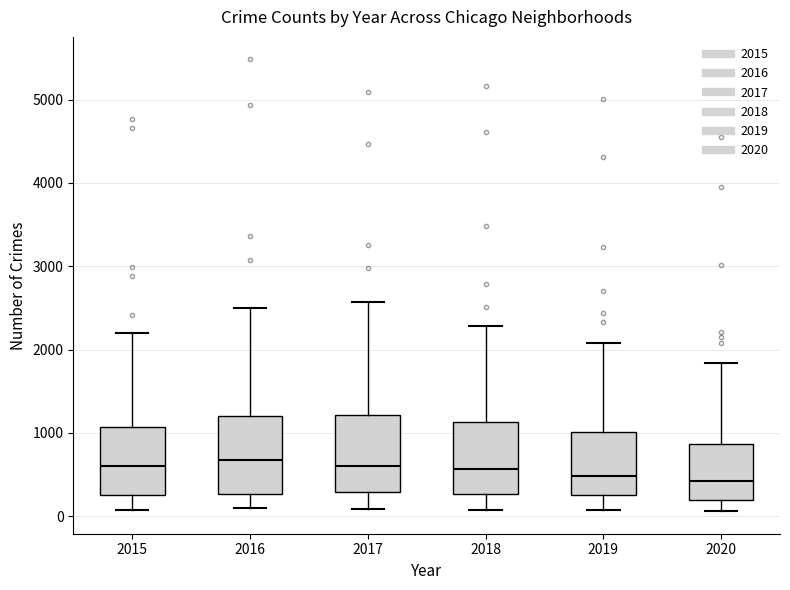

Reading left to right, read every box against the y-axis: the position of its median line, the range the box covers, and the ends of its whiskers. The values are not printed on the chart, so give them approximately, as read against the axis.

2015: median 600, box 300 to 1100, whiskers 100 to 2200
2016: median 700, box 300 to 1200, whiskers 100 to 2500
2017: median 600, box 300 to 1200, whiskers 100 to 2600
2018: median 600, box 300 to 1100, whiskers 100 to 2300
2019: median 500, box 300 to 1000, whiskers 100 to 2100
2020: median 400, box 200 to 900, whiskers 100 to 1800